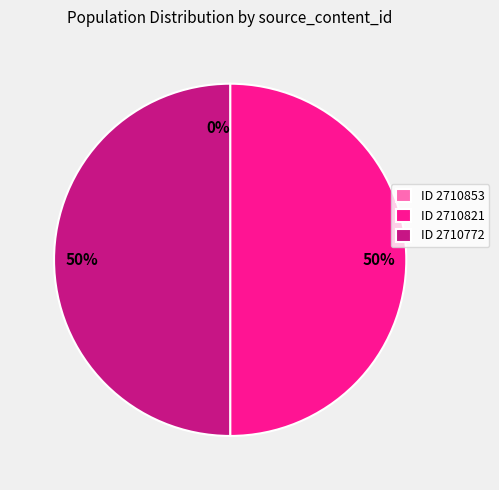

Is it true that 2710821 is 55% of the pie?

False